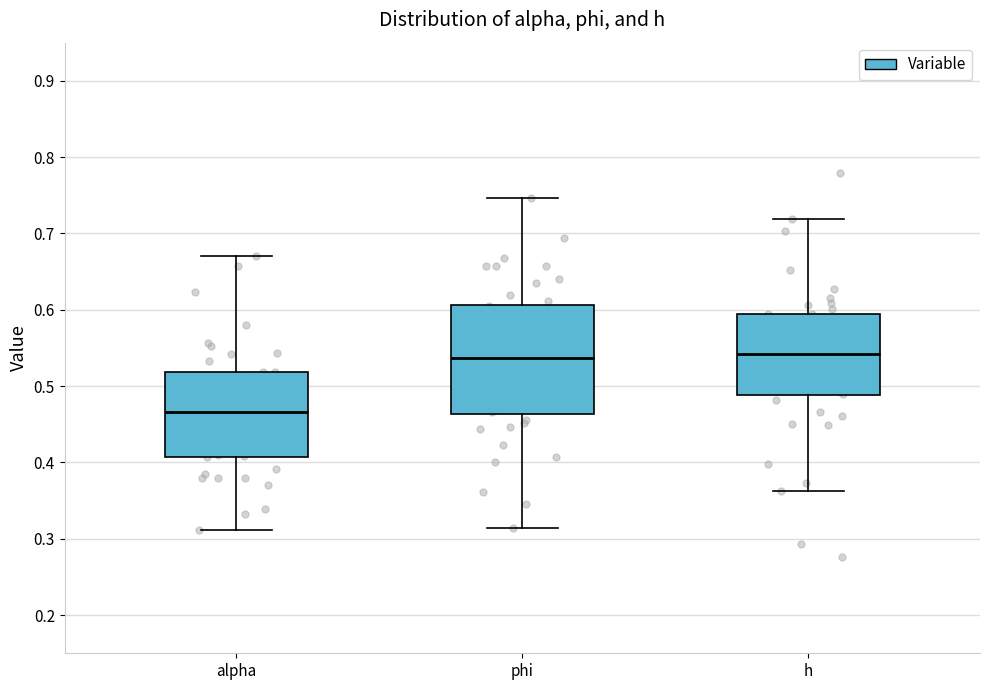

Which box is the tallest, from its lower edge to its upper edge?

phi